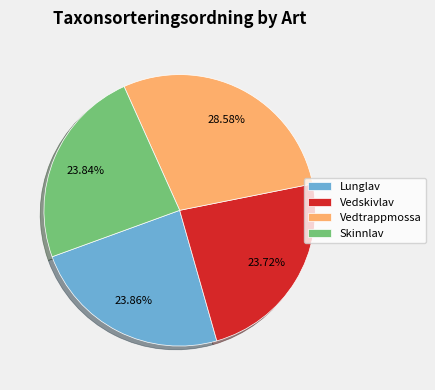

To the nearest percent, what portion does Skinnlav represent?

24%